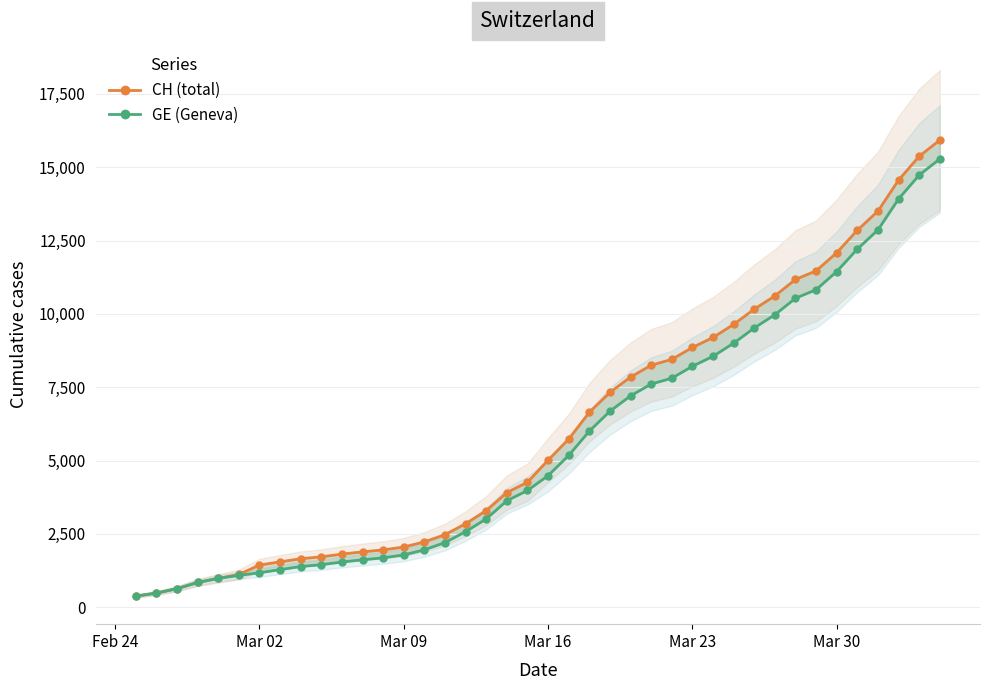

What are all the series names shown in the legend?

CH (total), GE (Geneva)